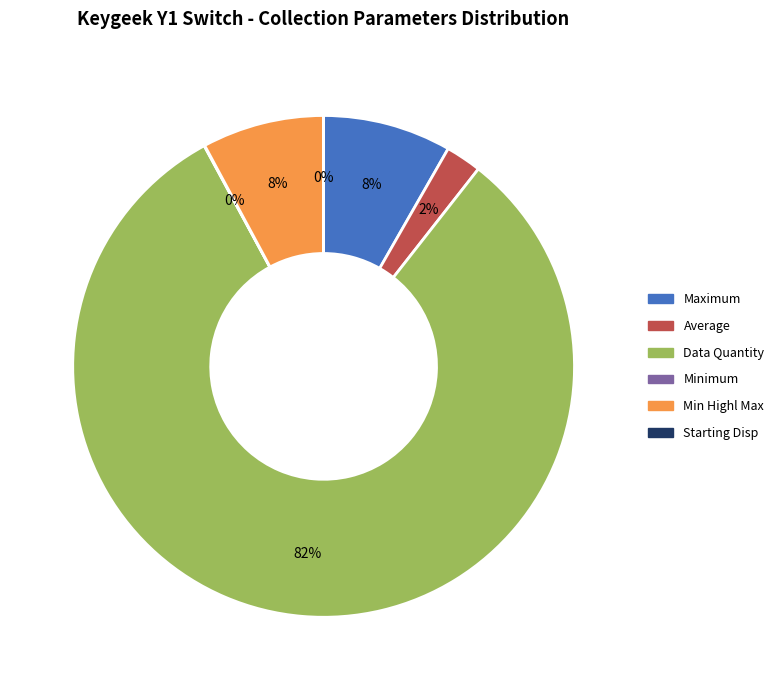

Is there a majority slice in this chart?

Yes